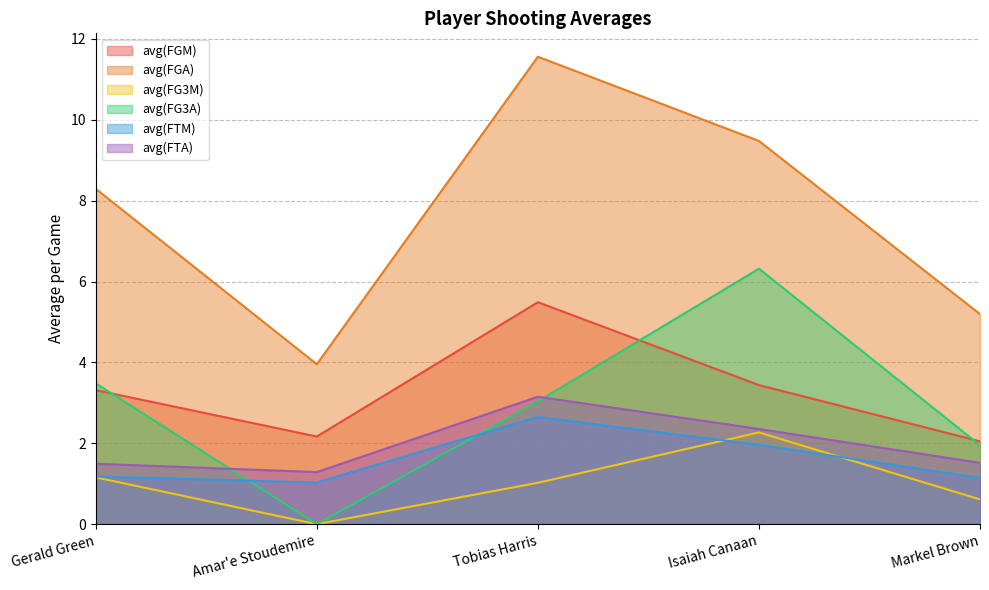

Reading right to left, what are all the values shown in this chart?

avg(FGM): 2.0	3.4	5.5	2.2	3.3
avg(FGA): 5.2	9.5	11.6	4.0	8.3
avg(FG3M): 0.6	2.3	1.0	0.0	1.2
avg(FG3A): 2.0	6.3	3.0	0.0	3.5
avg(FTM): 1.1	2.0	2.7	1.0	1.2
avg(FTA): 1.5	2.4	3.2	1.3	1.5